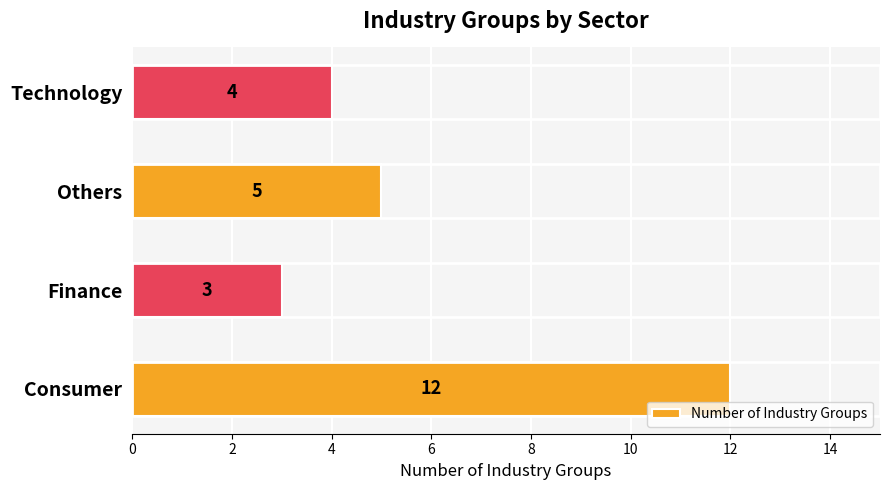

List the labels in order of value, smallest first.

Finance, Technology, Others, Consumer